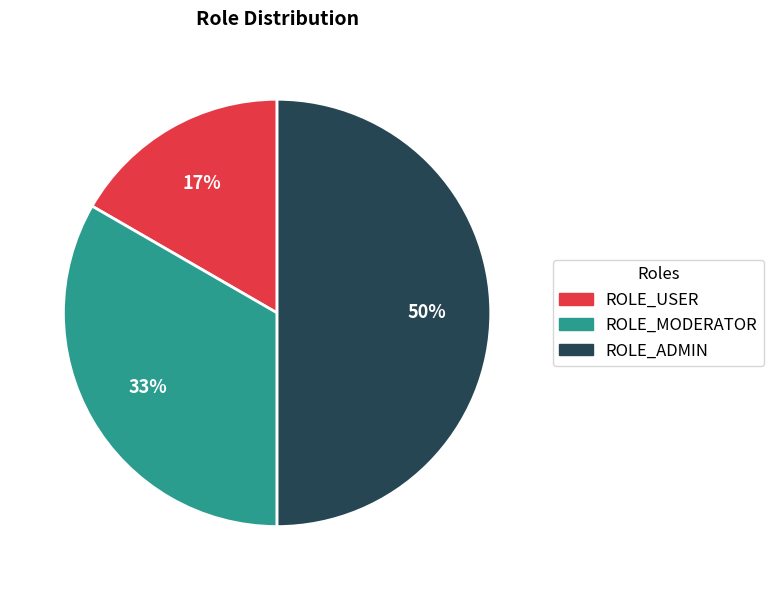

Is the sum of ROLE_MODERATOR and ROLE_ADMIN greater than half?

Yes